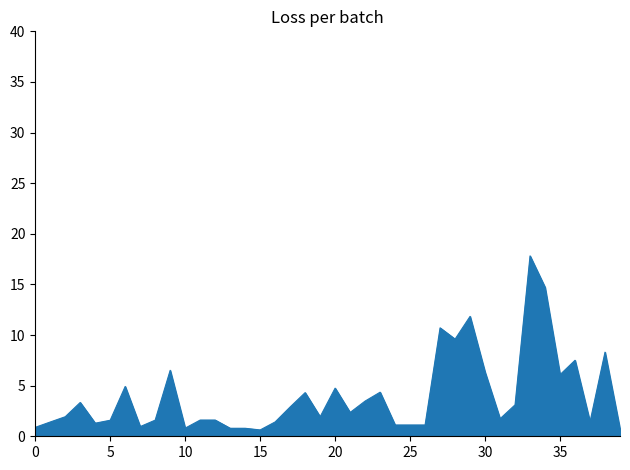

What is the greatest value displayed?

17.8